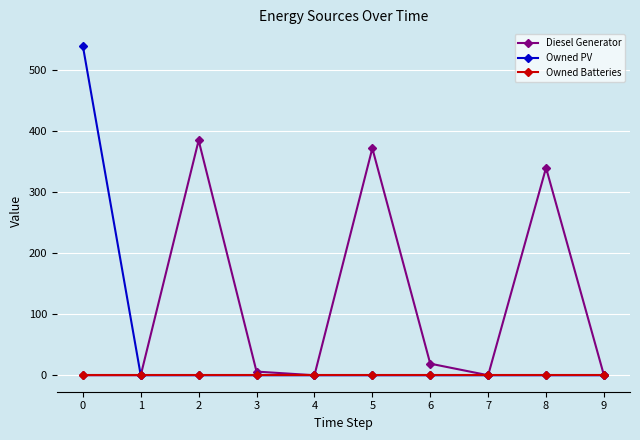

The Diesel Generator series shows 216 at 0. True or false?

False